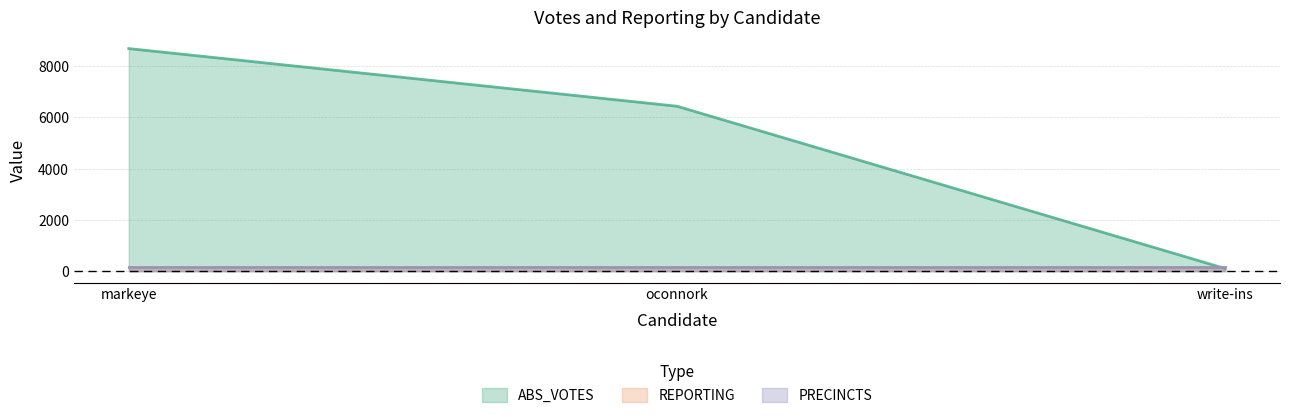

What is the label of the 1st point from the left?

markeye